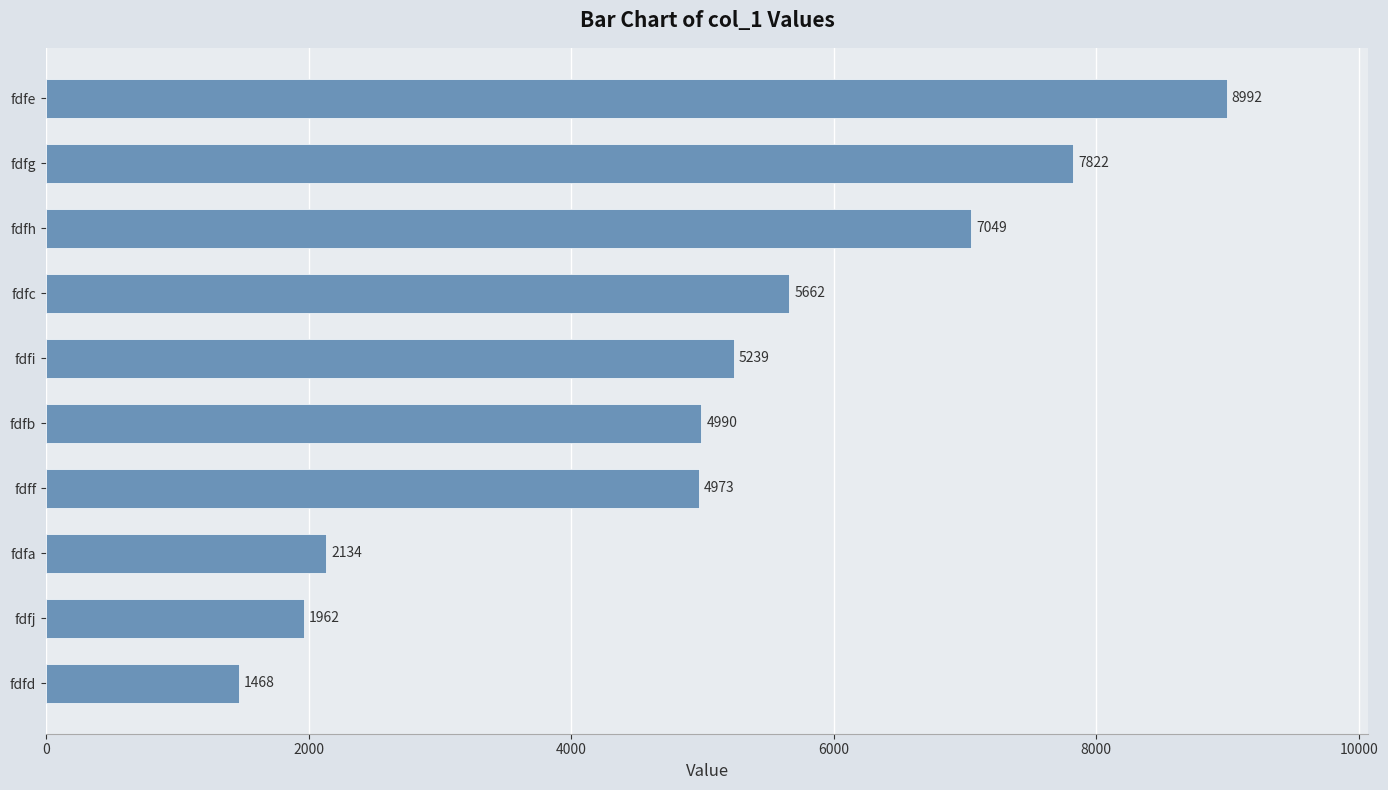

Count the number of data series in this chart.

1